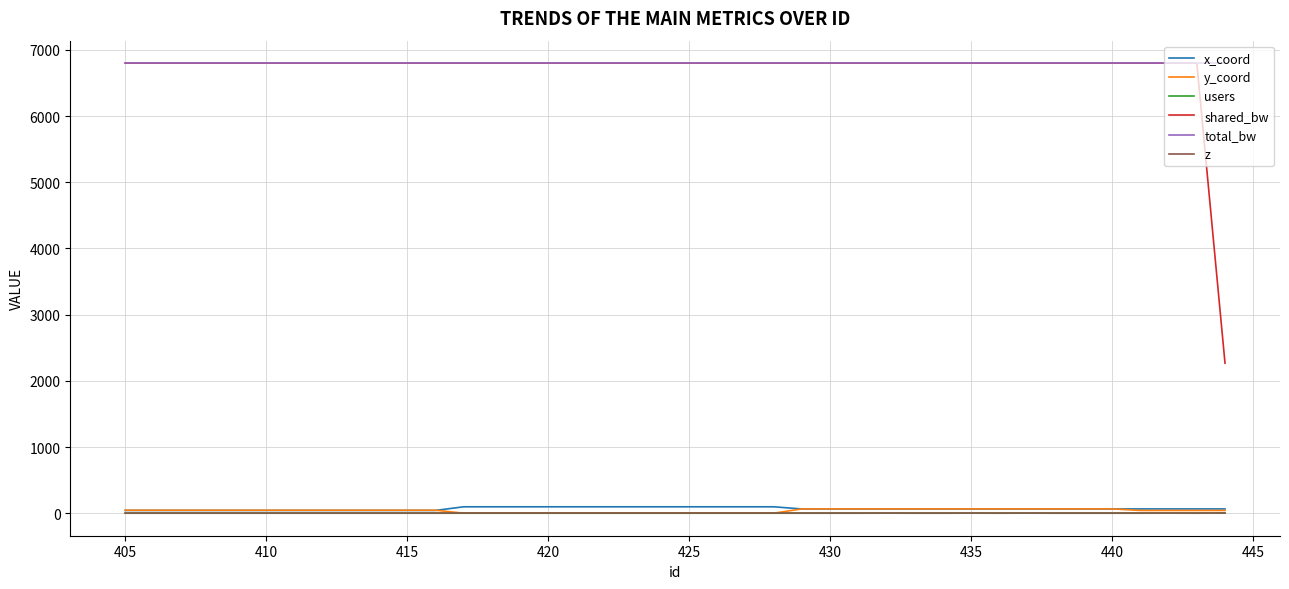

Which series has the largest total across all categories?

total_bw